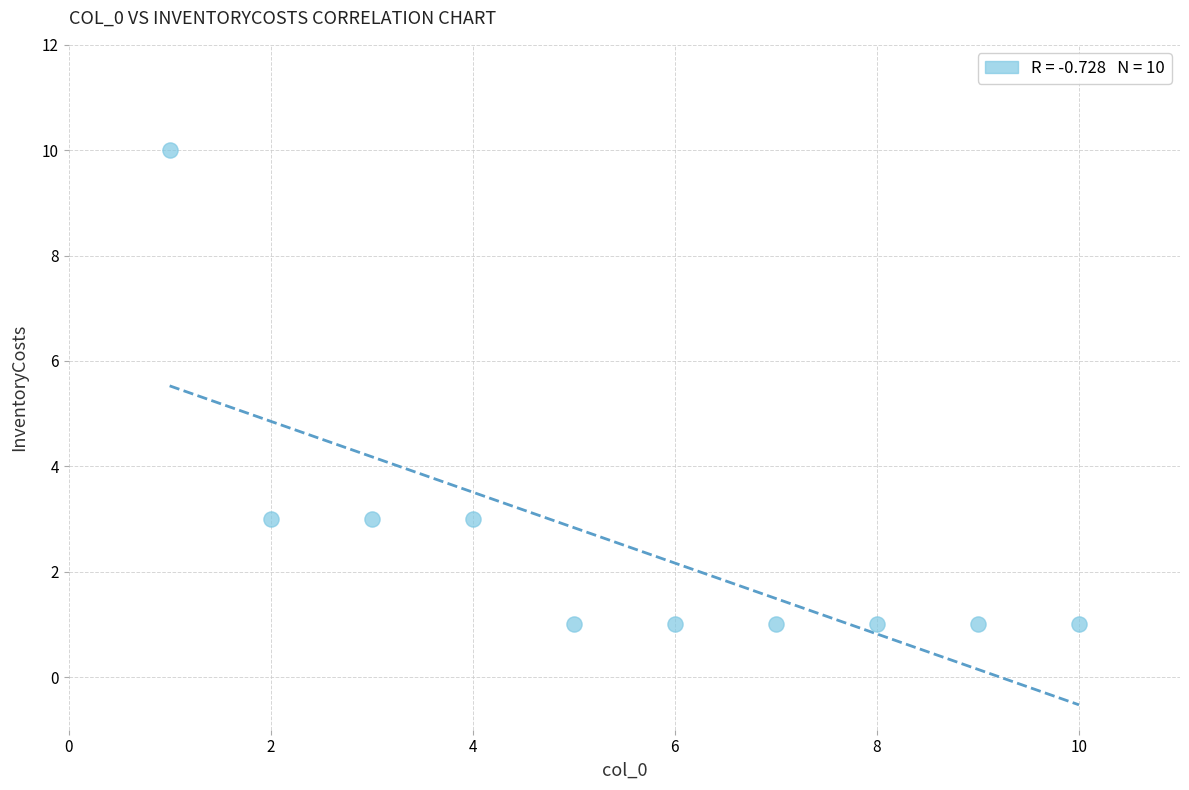

What is the range of Y values (max minus min)?

9